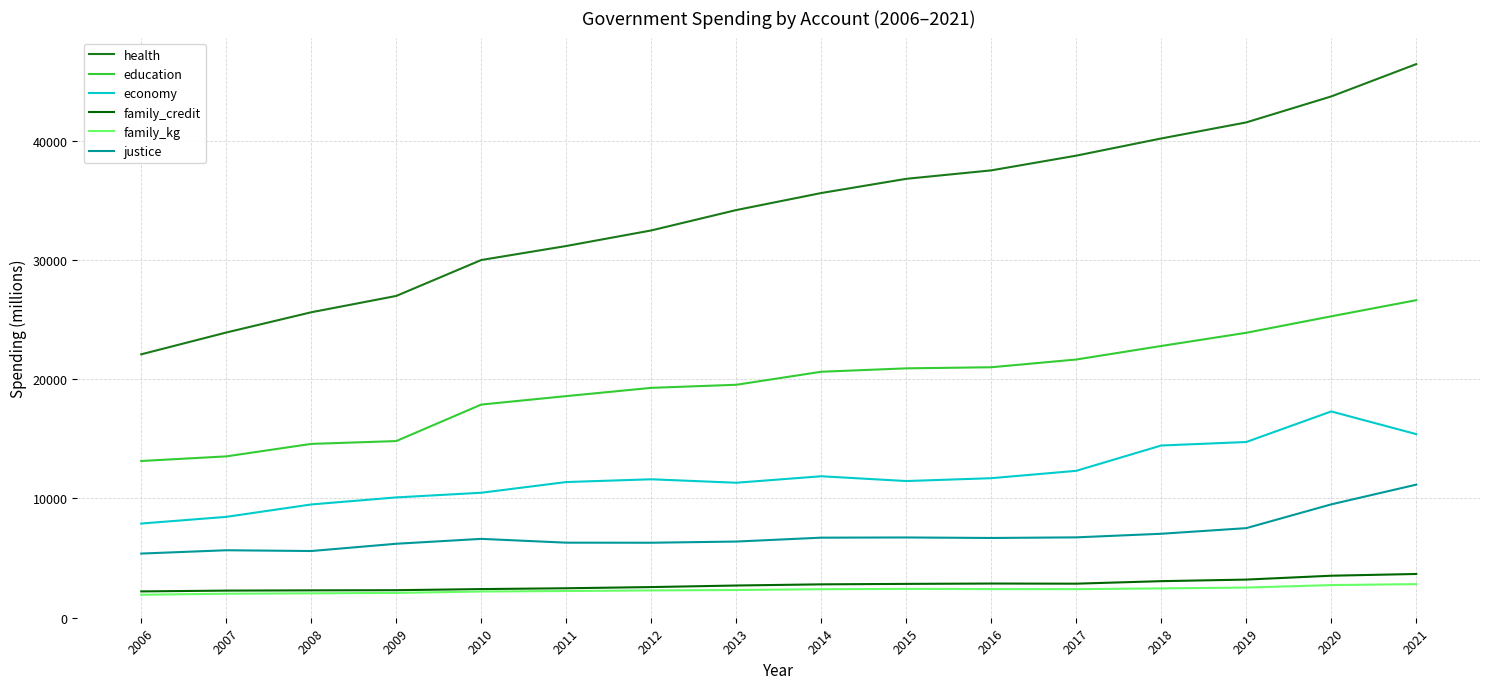

True or false: family_credit has a value of 4070 at 2009.

False